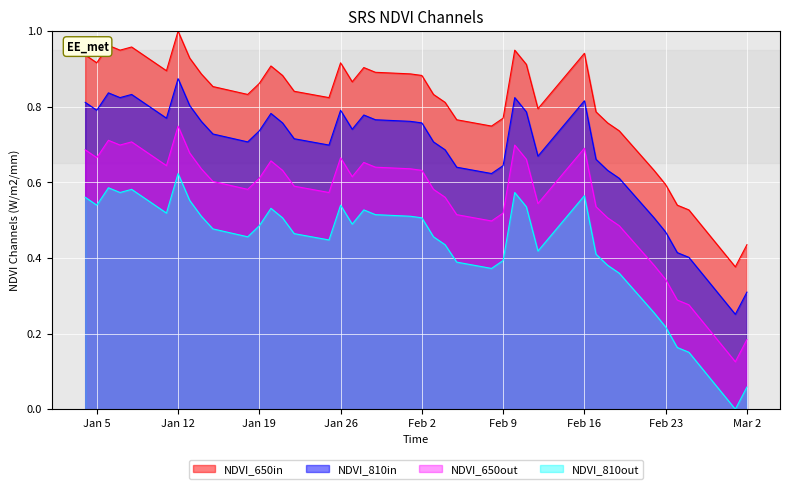

List the series in order of their peak value, highest first.

NDVI_650in, NDVI_810in, NDVI_650out, NDVI_810out